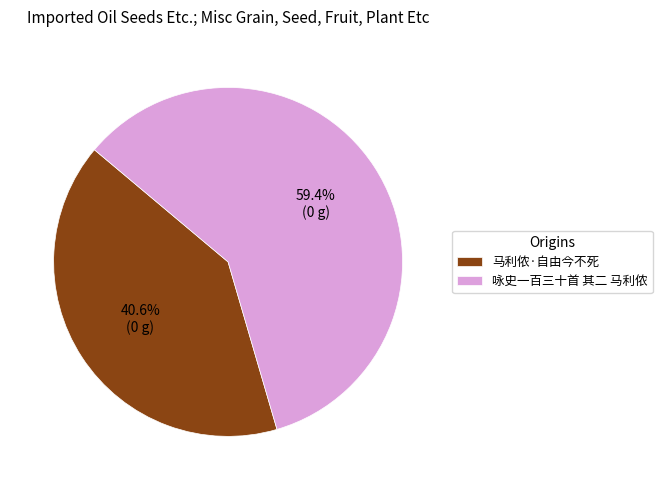

Which slice is the smallest?

马利侬·自由今不死